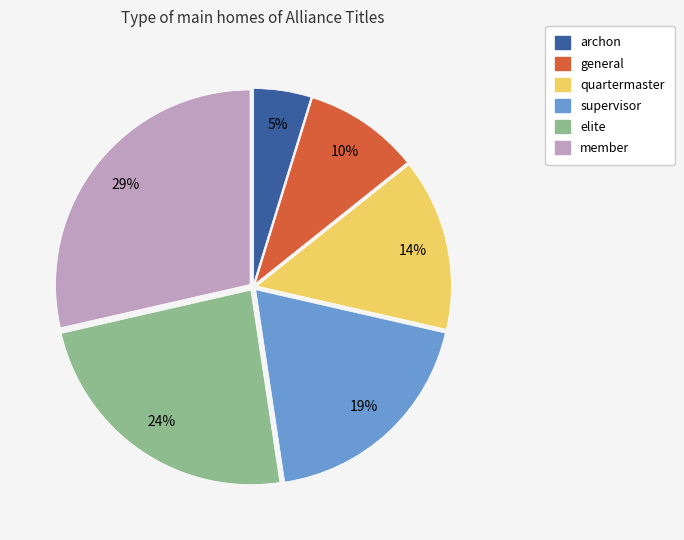

How many segments does this pie chart have?

6